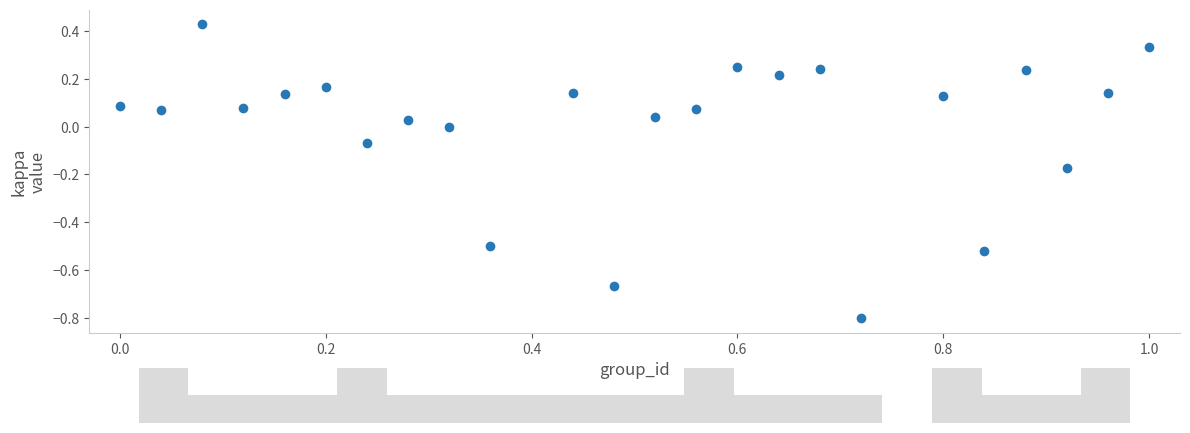

What is the range of Y values (max minus min)?

1.2